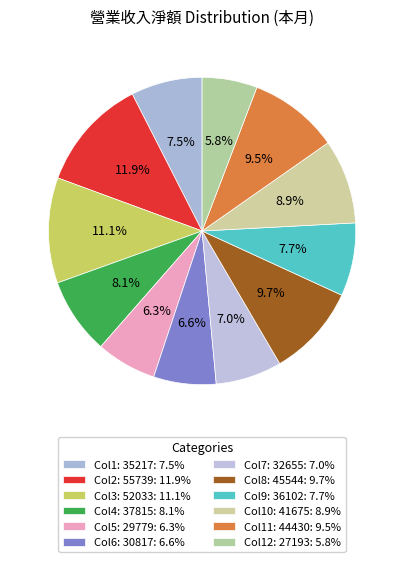

To the nearest percent, what is the difference between the largest and smallest slice percentages?

6%